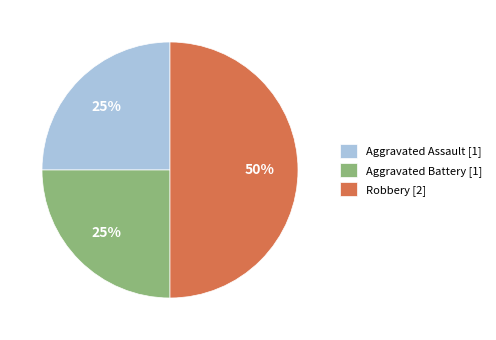

To the nearest percent, what is the combined percentage of Aggravated Battery and Robbery?

75%